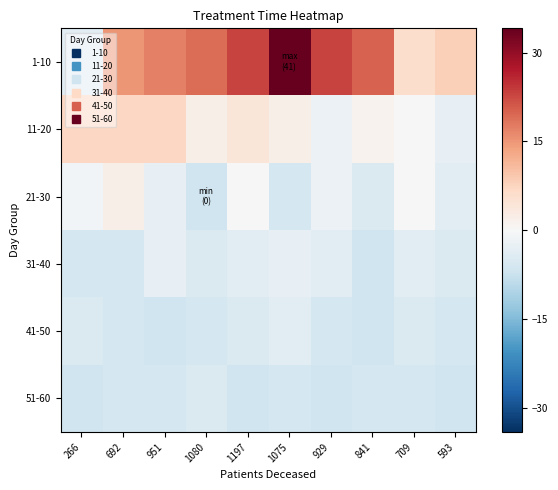

How many categories are shown in the chart?

10